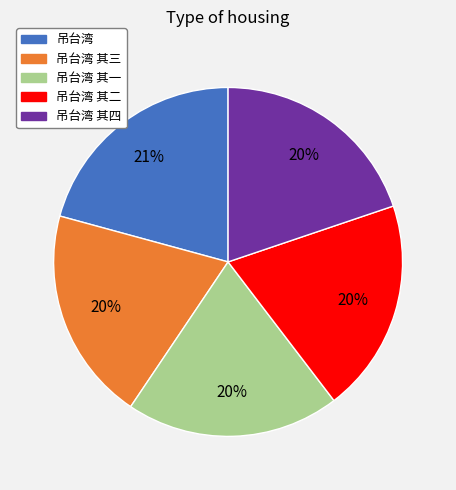

Does any single category account for the majority?

No